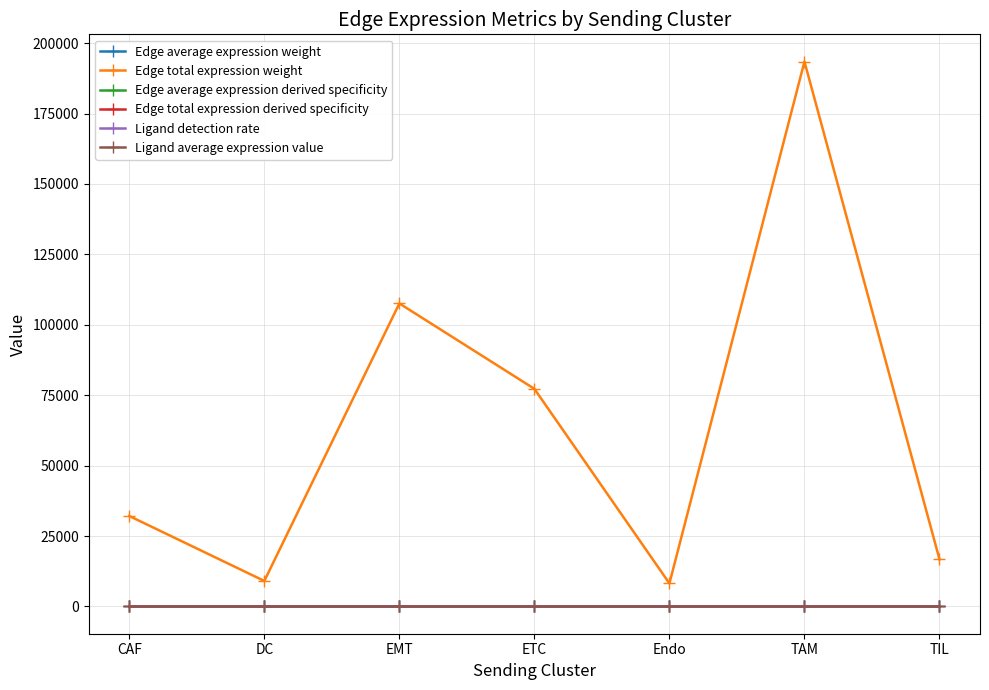

At which category does the chart reach its peak across all series?

TAM